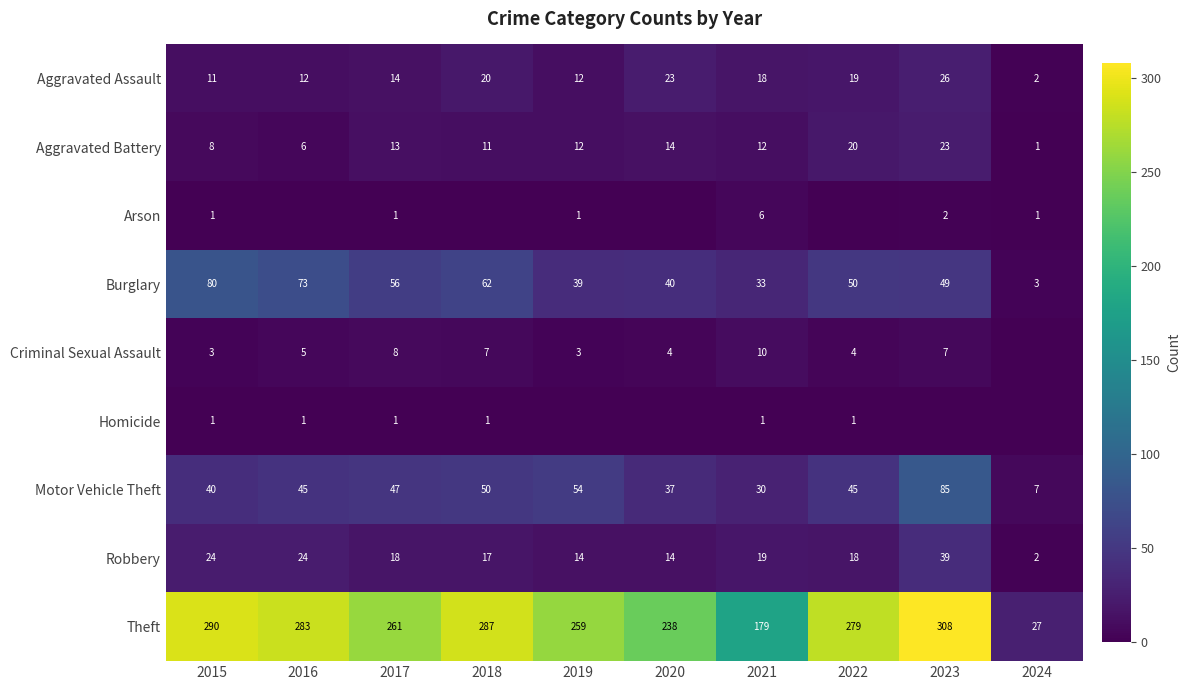

What is the average value of the Criminal Sexual Assault series?

5